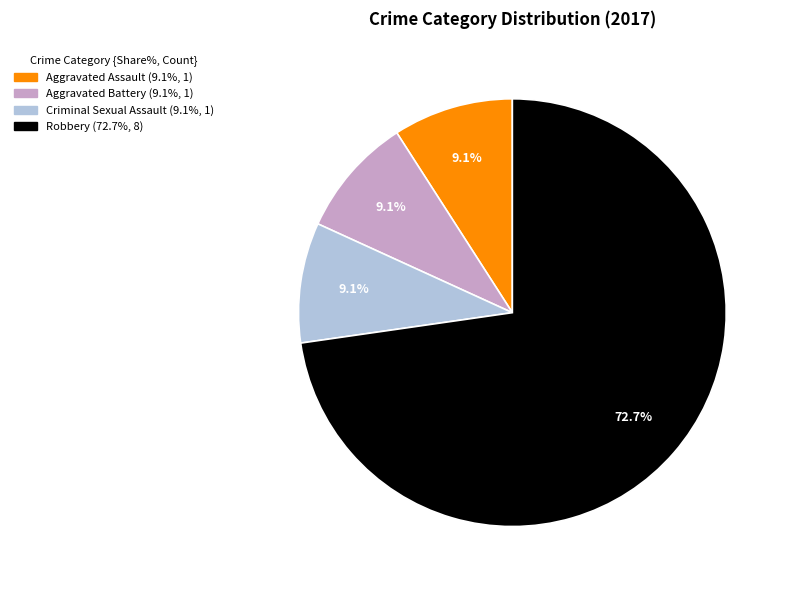

How many slices are in this pie chart?

4